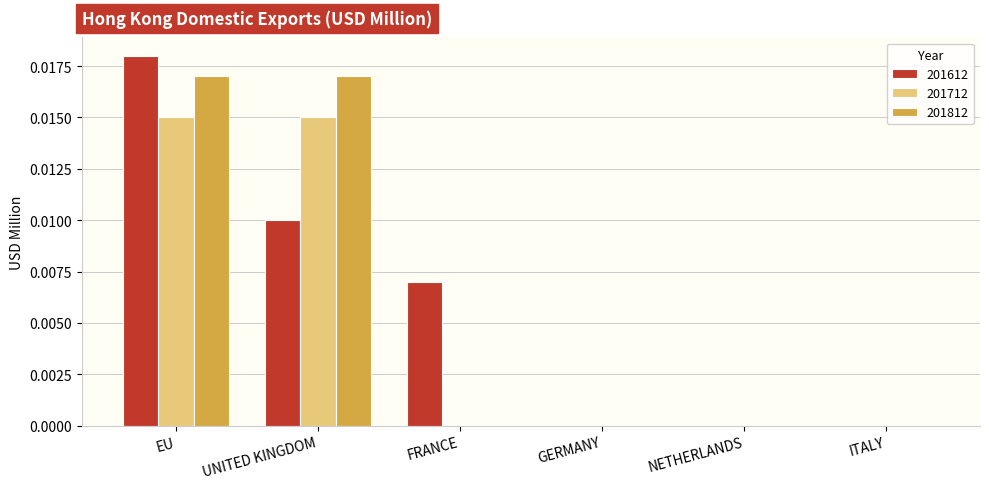

True or false: 201612 has a value of 0.0 at FRANCE.

True